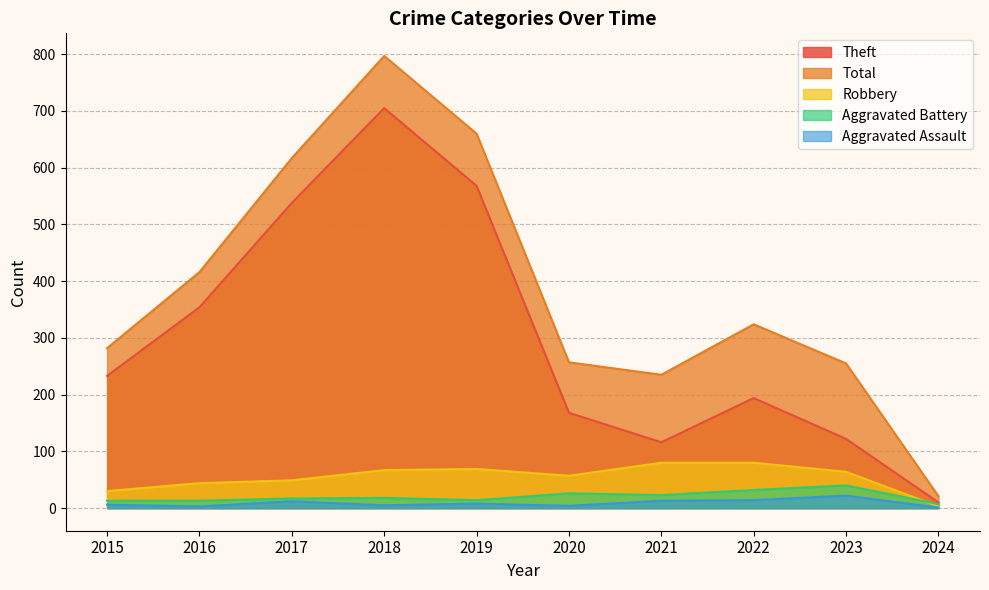

Does the chart have visible grid lines?

Yes